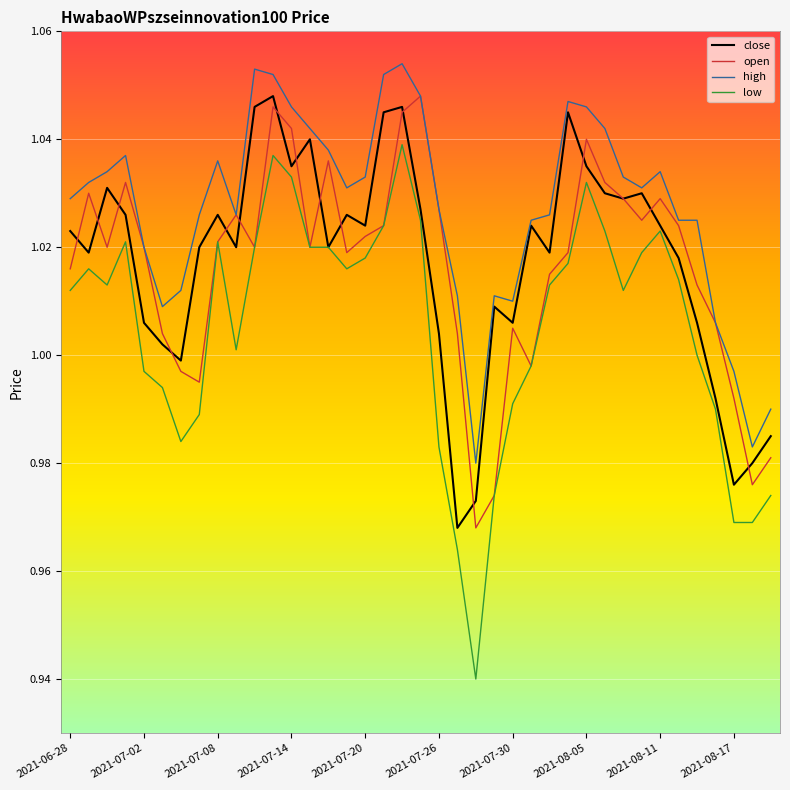

Does the chart display data point markers on the line(s)?

No